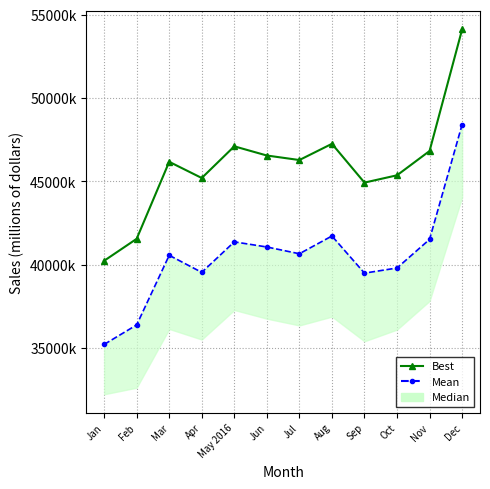

Reading left to right, transcribe all the data shown in this chart.

Mean: 352051	363761	405542	395307	413617	410538	406480	417129	394843	397923	415102	484041
Best: 402257	415446	461668	451944	470958	465445	462727	472466	449184	453569	468145	541092